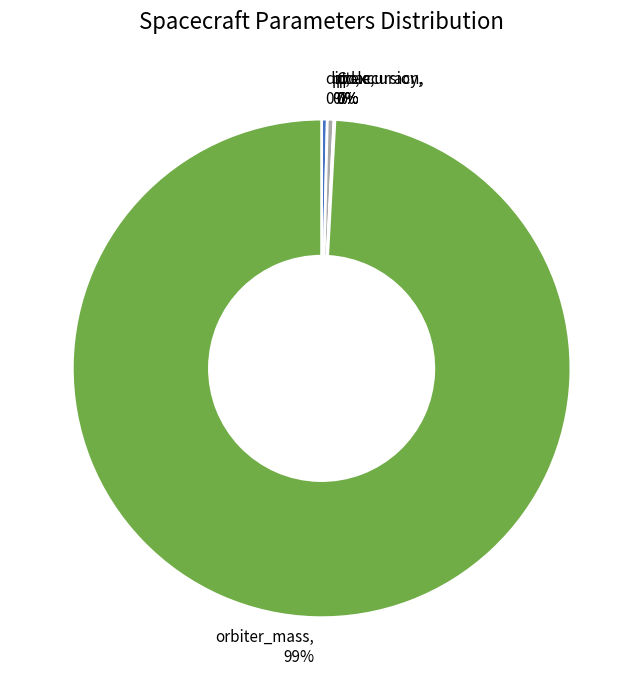

Which slice is the largest?

orbiter_mass